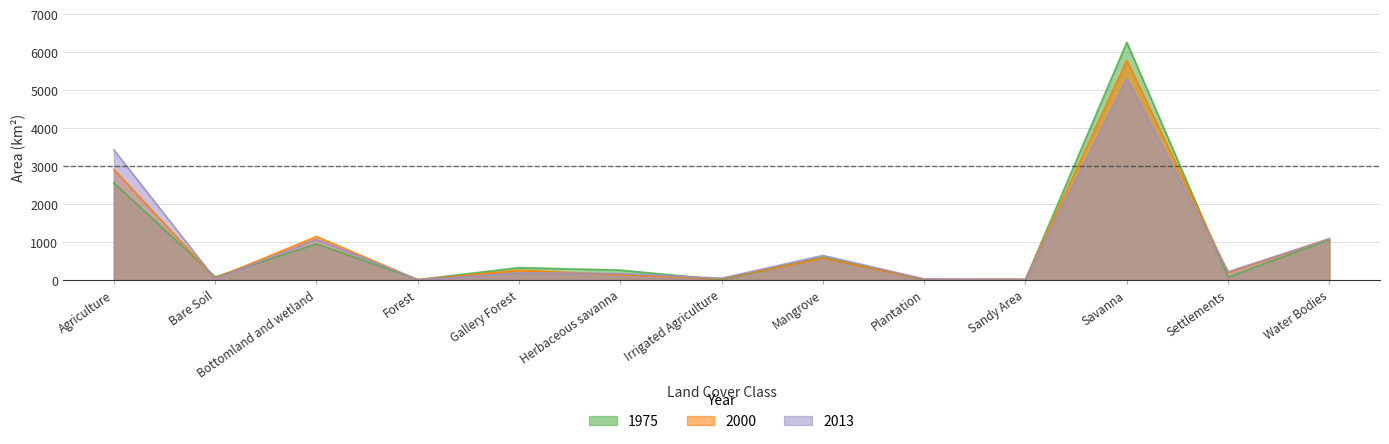

Read the 2000 value at Herbaceous savanna.

136